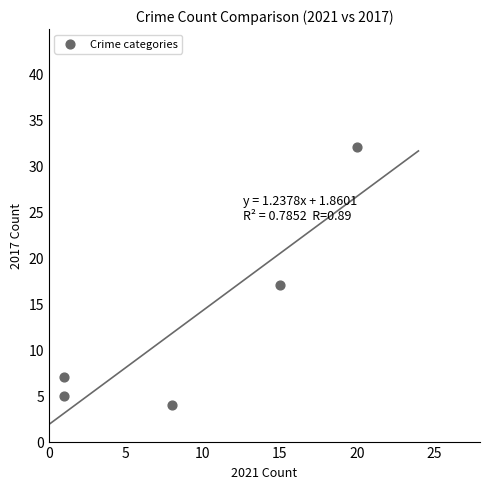

What Y value in the scatter plot is closest to 18?

17